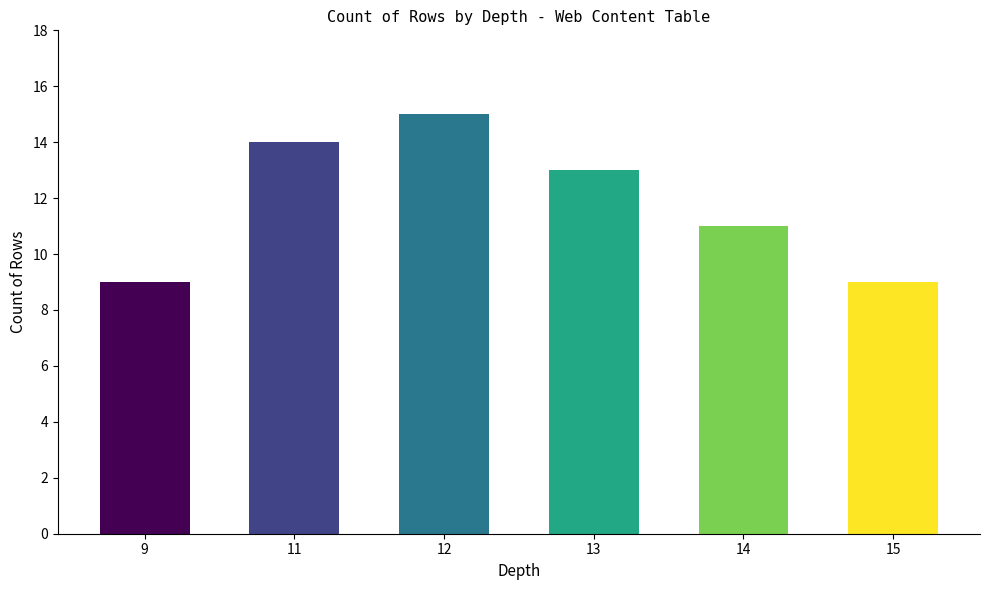

Does the chart contain any negative values?

No